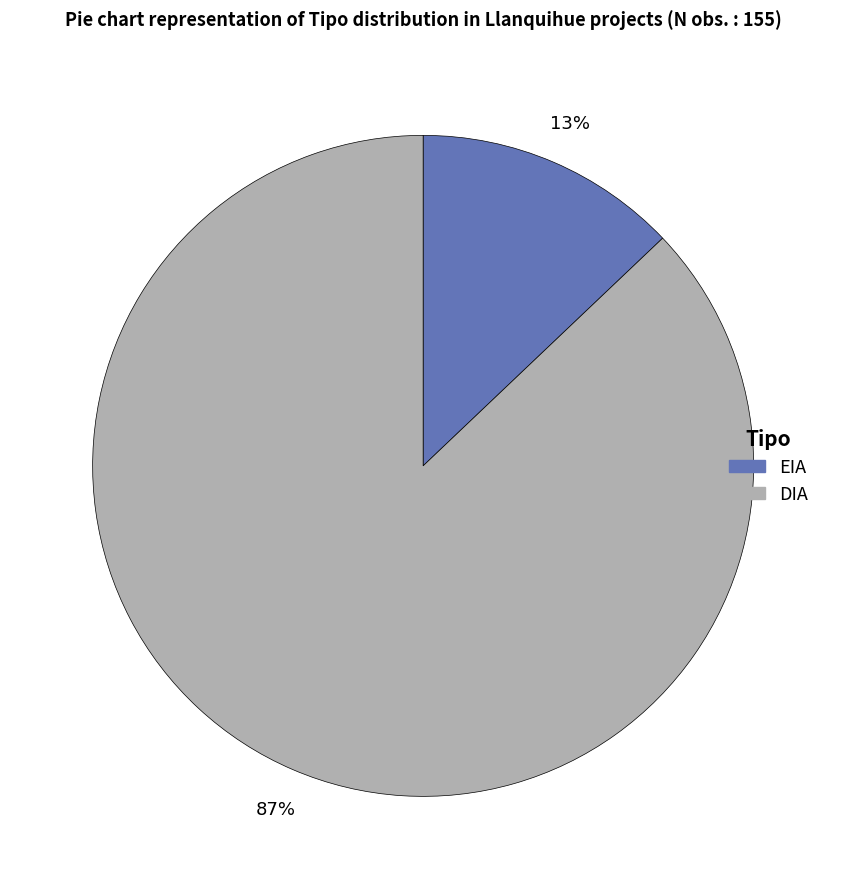

What percentage is the DIA slice, to the nearest percent?

87%